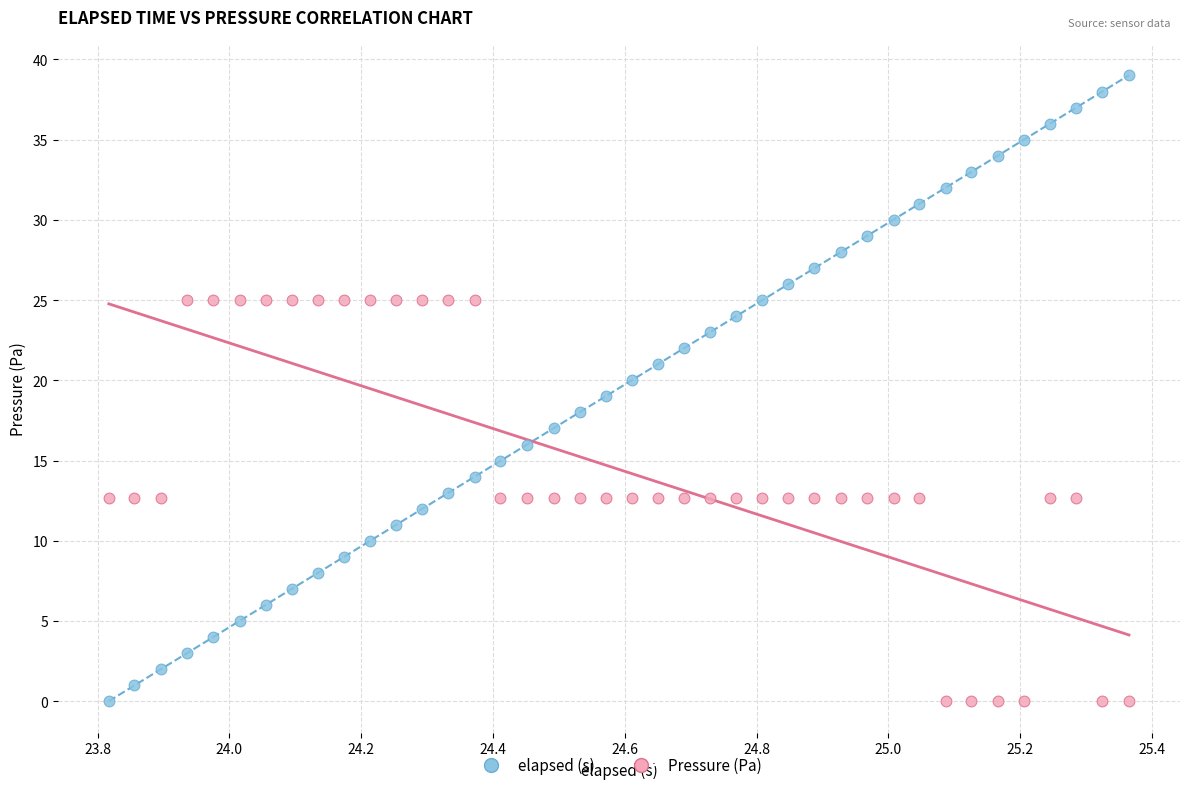

Which series has the widest spread of Y values?

elapsed (s)